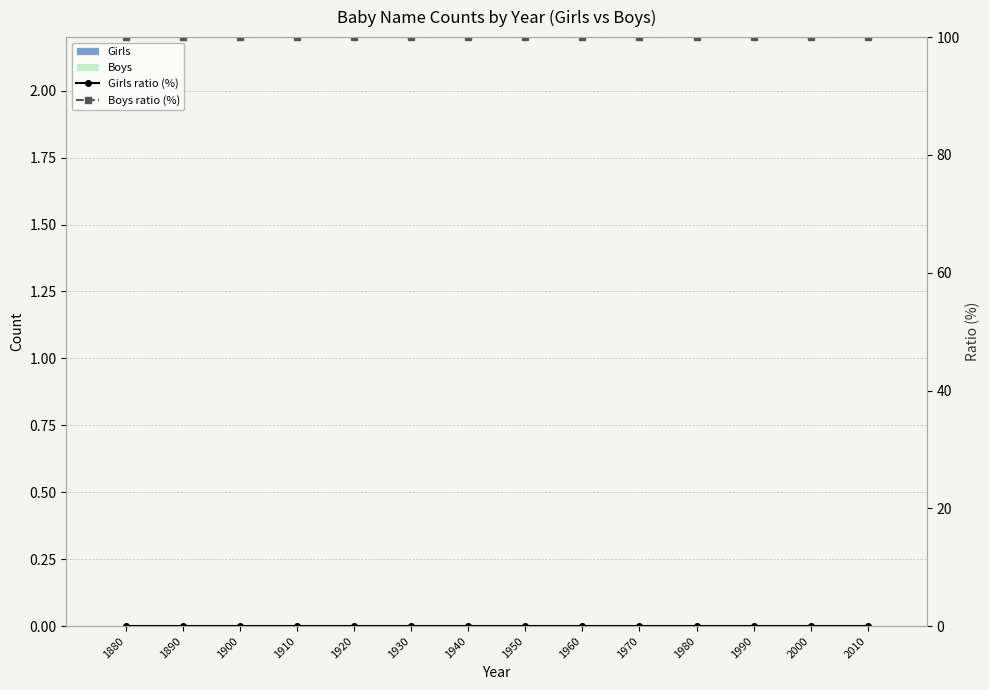

Reading right to left, transcribe all the data shown in this chart.

Girls: 2010=0	2000=0	1990=0	1980=0	1970=0	1960=0	1950=0	1940=0	1930=0	1920=0	1910=0	1900=0	1890=0	1880=0
Boys: 2010=0	2000=0	1990=0	1980=0	1970=0	1960=0	1950=0	1940=0	1930=0	1920=0	1910=0	1900=0	1890=0	1880=0
Girls ratio (%): 2010=0	2000=0	1990=0	1980=0	1970=0	1960=0	1950=0	1940=0	1930=0	1920=0	1910=0	1900=0	1890=0	1880=0
Boys ratio (%): 2010=100	2000=100	1990=100	1980=100	1970=100	1960=100	1950=100	1940=100	1930=100	1920=100	1910=100	1900=100	1890=100	1880=100